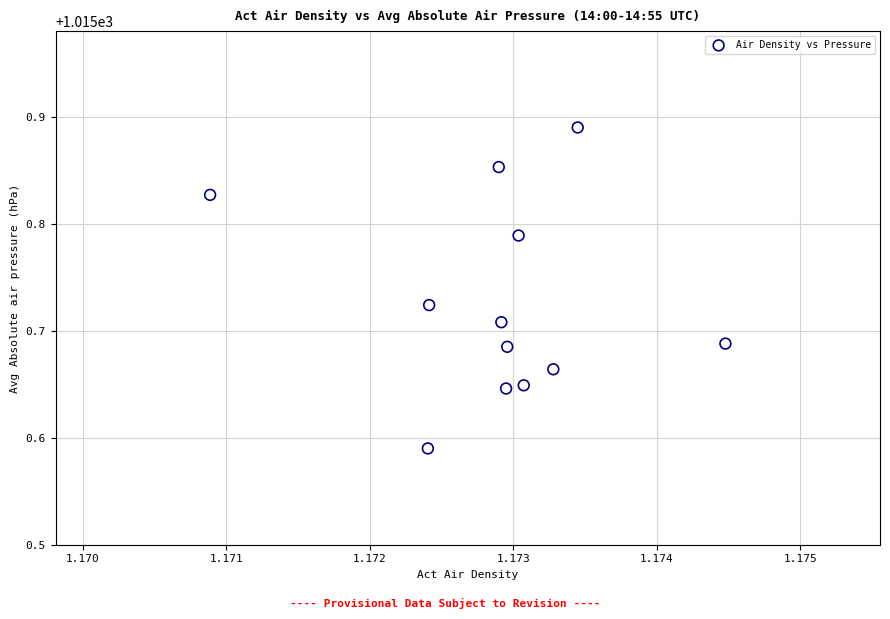

What is the average X value?

1.2